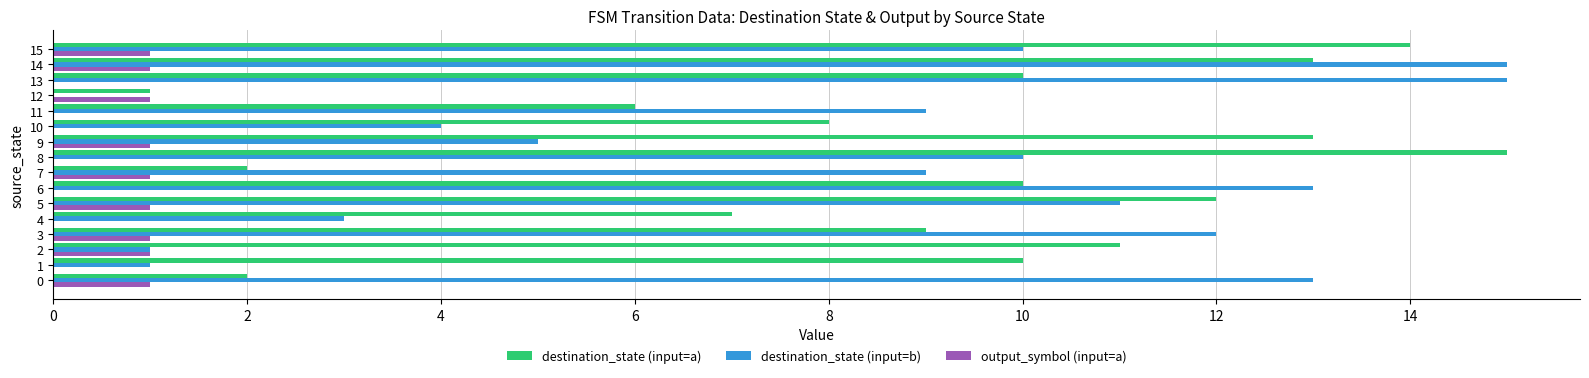

Which series has the largest total across all categories?

destination_state (input=a)